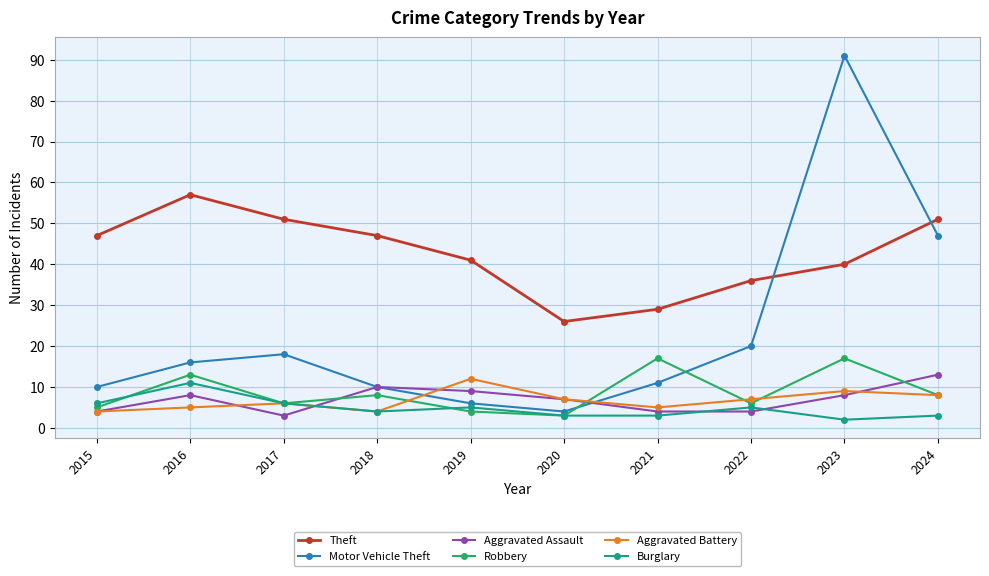

What is the difference between the highest and lowest values at 2022?

32